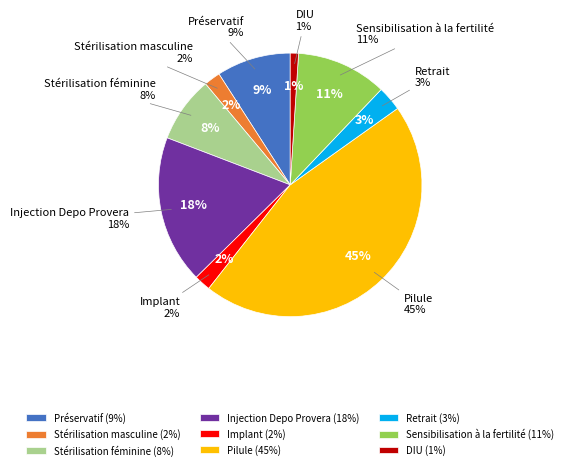

The DIU slice represents 1% of the pie. True or false?

True